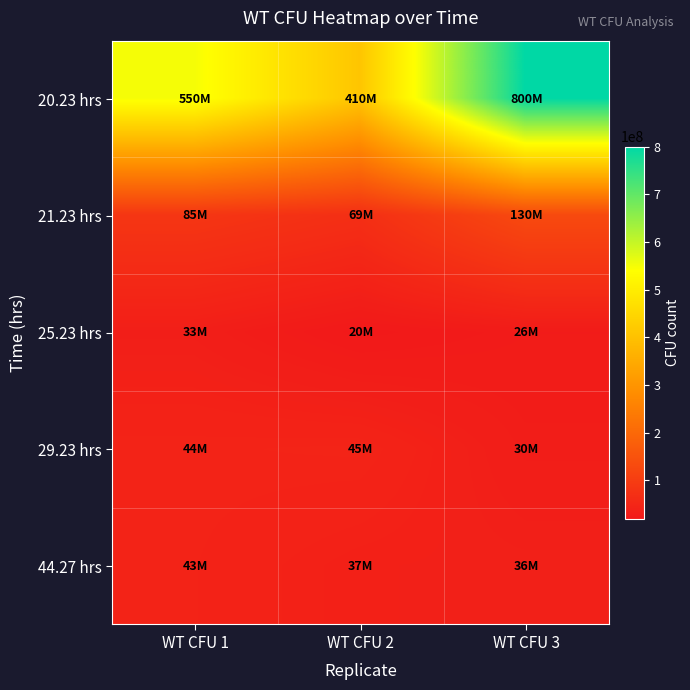

Reading left to right, list all the values displayed in this chart.

20.23 hrs: WT CFU 1=550000000	WT CFU 2=410000000	WT CFU 3=800000000
21.23 hrs: WT CFU 1=85000000	WT CFU 2=69000000	WT CFU 3=130000000
25.23 hrs: WT CFU 1=33000000	WT CFU 2=20000000	WT CFU 3=26000000
29.23 hrs: WT CFU 1=44000000	WT CFU 2=45000000	WT CFU 3=30000000
44.27 hrs: WT CFU 1=43000000	WT CFU 2=37000000	WT CFU 3=36000000